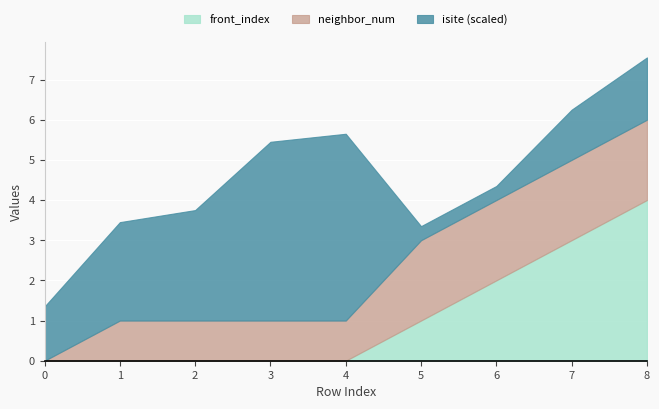

What is the difference between the maximum and minimum values in the isite series?

86